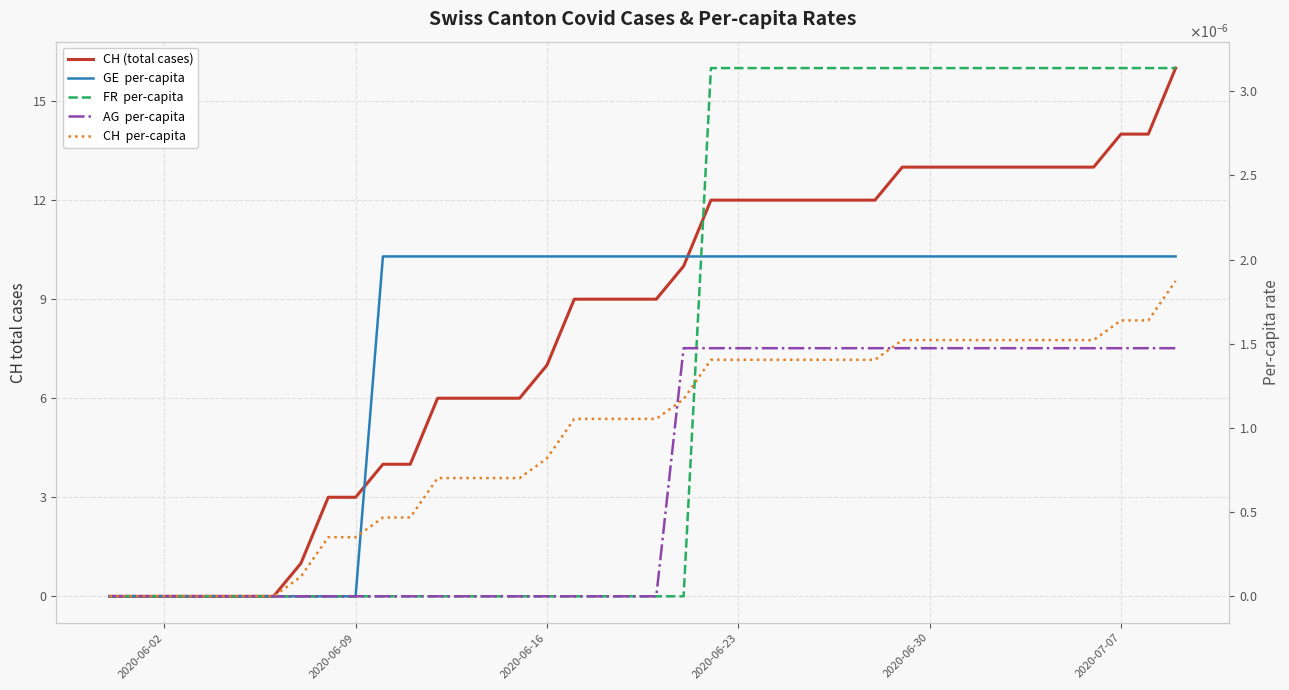

Which series has the largest total across all categories?

CH (total cases)